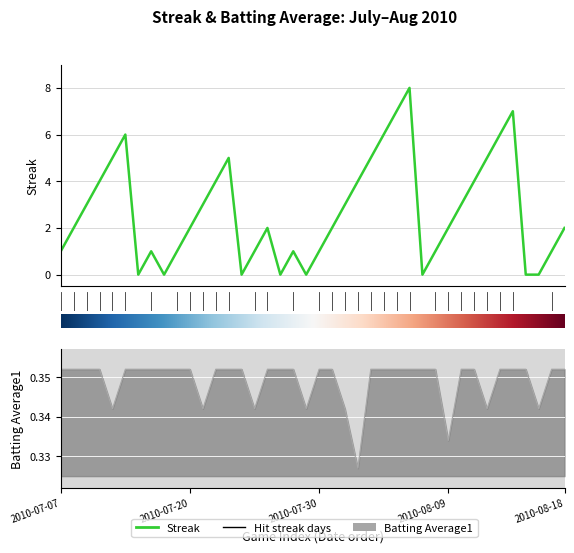

Rank the series by their average value, from highest to lowest.

Streak, Batting Average1